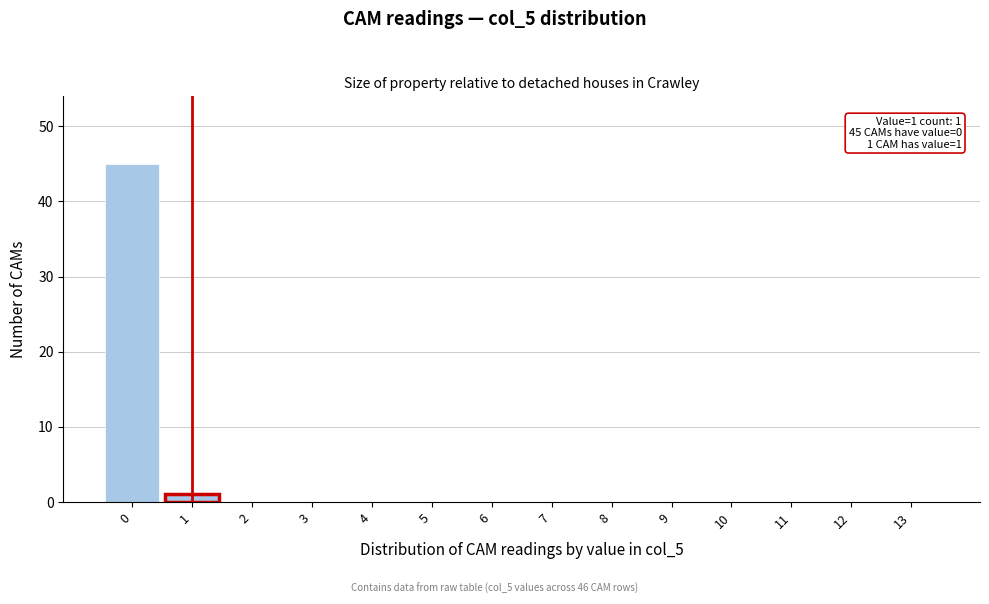

Reading left to right, what are all the values shown in this chart?

0=45	1=1	2=0	3=0	4=0	5=0	6=0	7=0	8=0	9=0	10=0	11=0	12=0	13=0